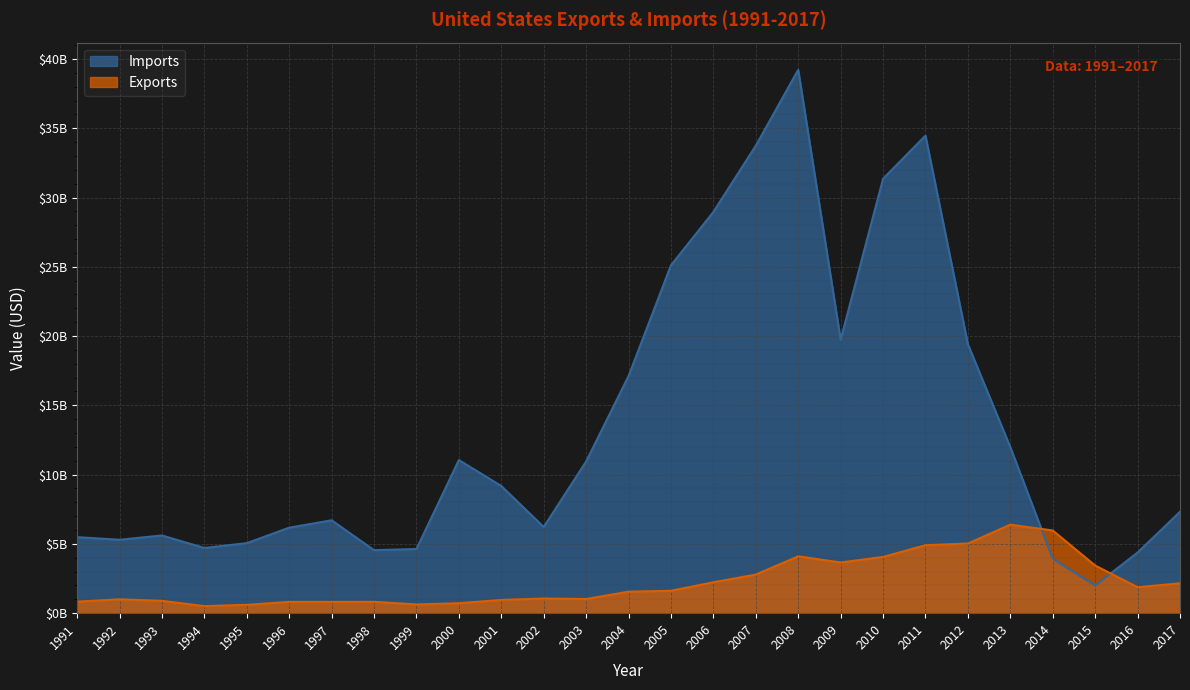

What is the value of the Imports point at the 25th from the left?

2003774599